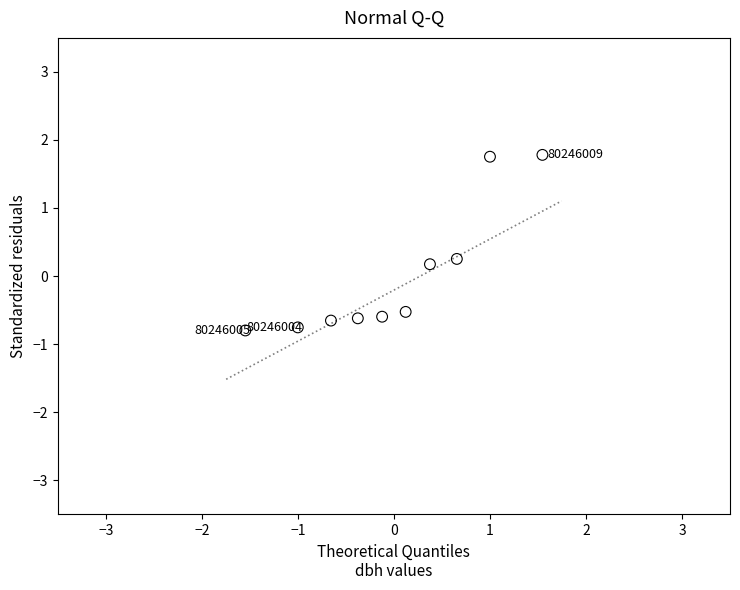

What is the range of Y values (max minus min)?

2.6